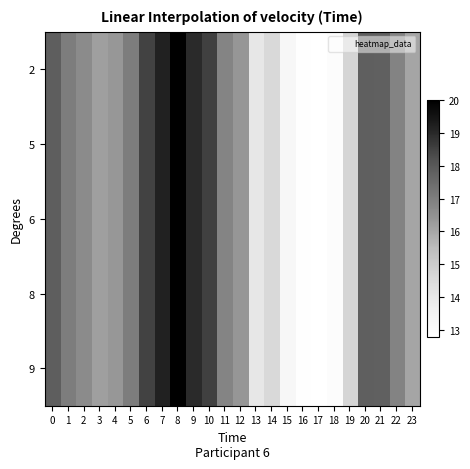

How many data points does each series have?

24